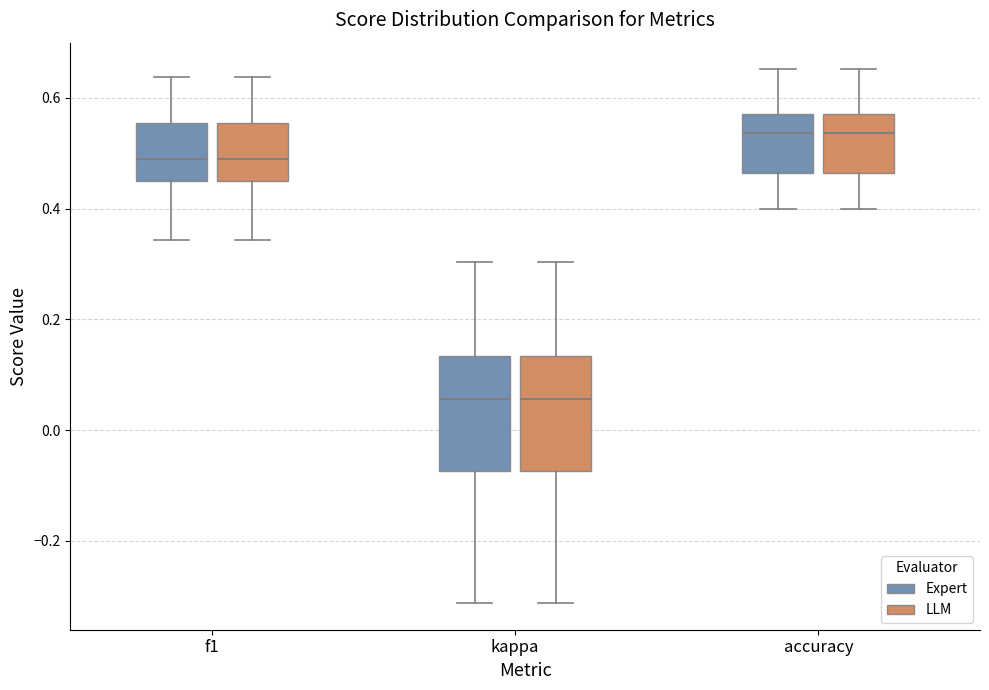

Reading left to right, read every box against the y-axis: the position of its median line, the range the box covers, and the ends of its whiskers. The values are not printed on the chart, so give them approximately, as read against the axis.

f1 (Expert): median 0.48, box 0.44 to 0.56, whiskers 0.34 to 0.64
f1 (LLM): median 0.48, box 0.44 to 0.56, whiskers 0.34 to 0.64
kappa (Expert): median 0.06, box -0.08 to 0.14, whiskers -0.32 to 0.30
kappa (LLM): median 0.06, box -0.08 to 0.14, whiskers -0.32 to 0.30
accuracy (Expert): median 0.54, box 0.46 to 0.58, whiskers 0.40 to 0.66
accuracy (LLM): median 0.54, box 0.46 to 0.58, whiskers 0.40 to 0.66